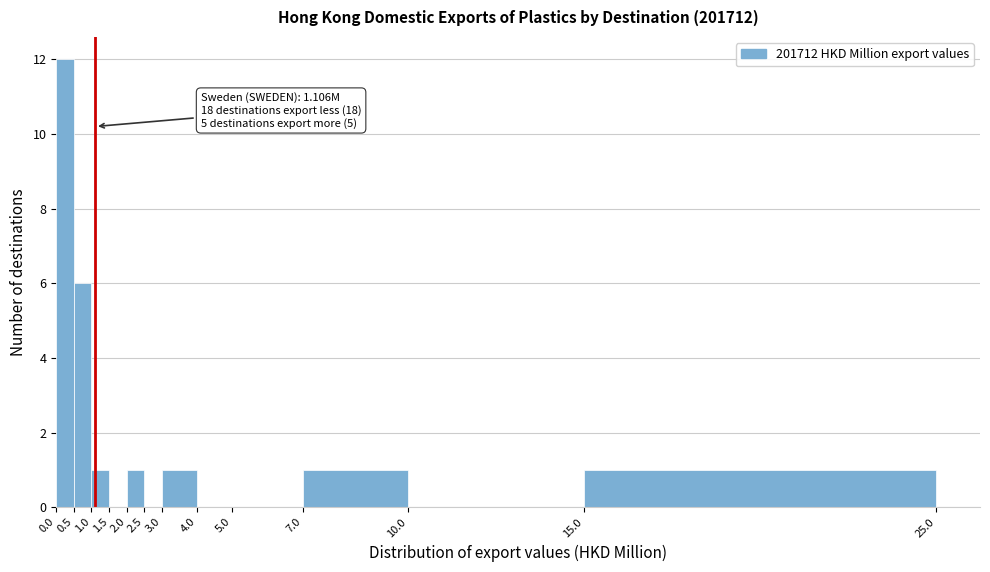

Over which range of the x-axis is the bar tallest?

0.0 to 0.5